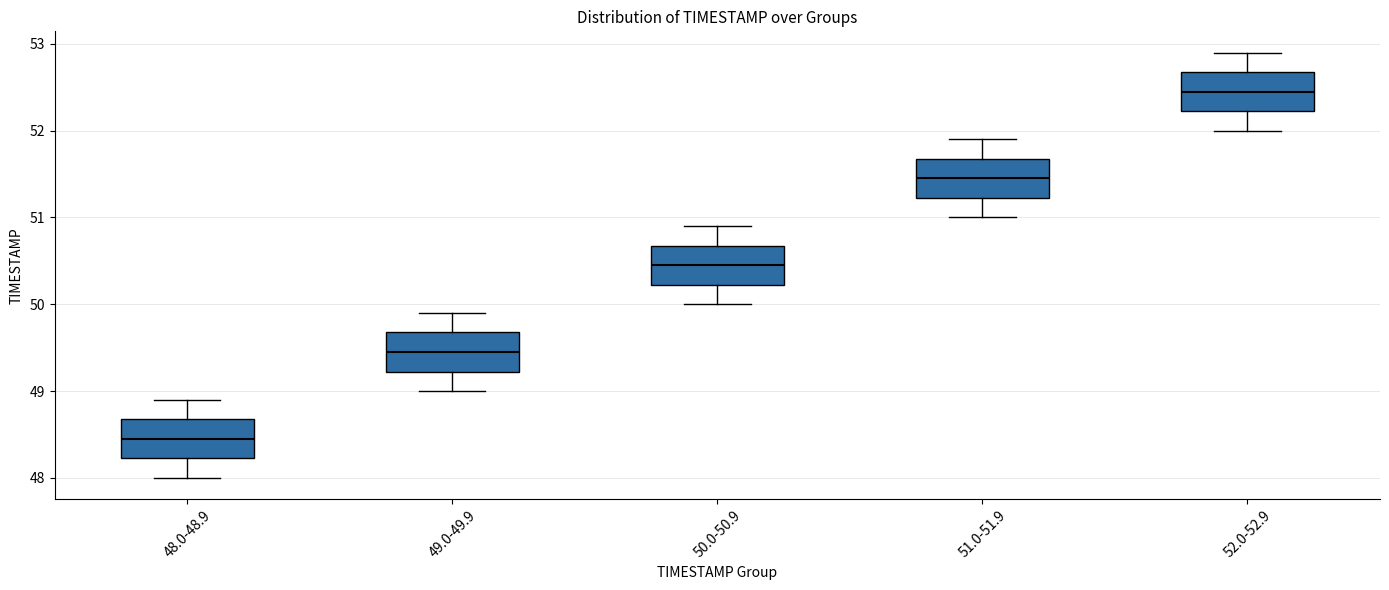

Where is the lower edge of the box for 51.0-51.9 on the y-axis? The values are not printed on the chart, so give them approximately, as read against the axis.

51.2